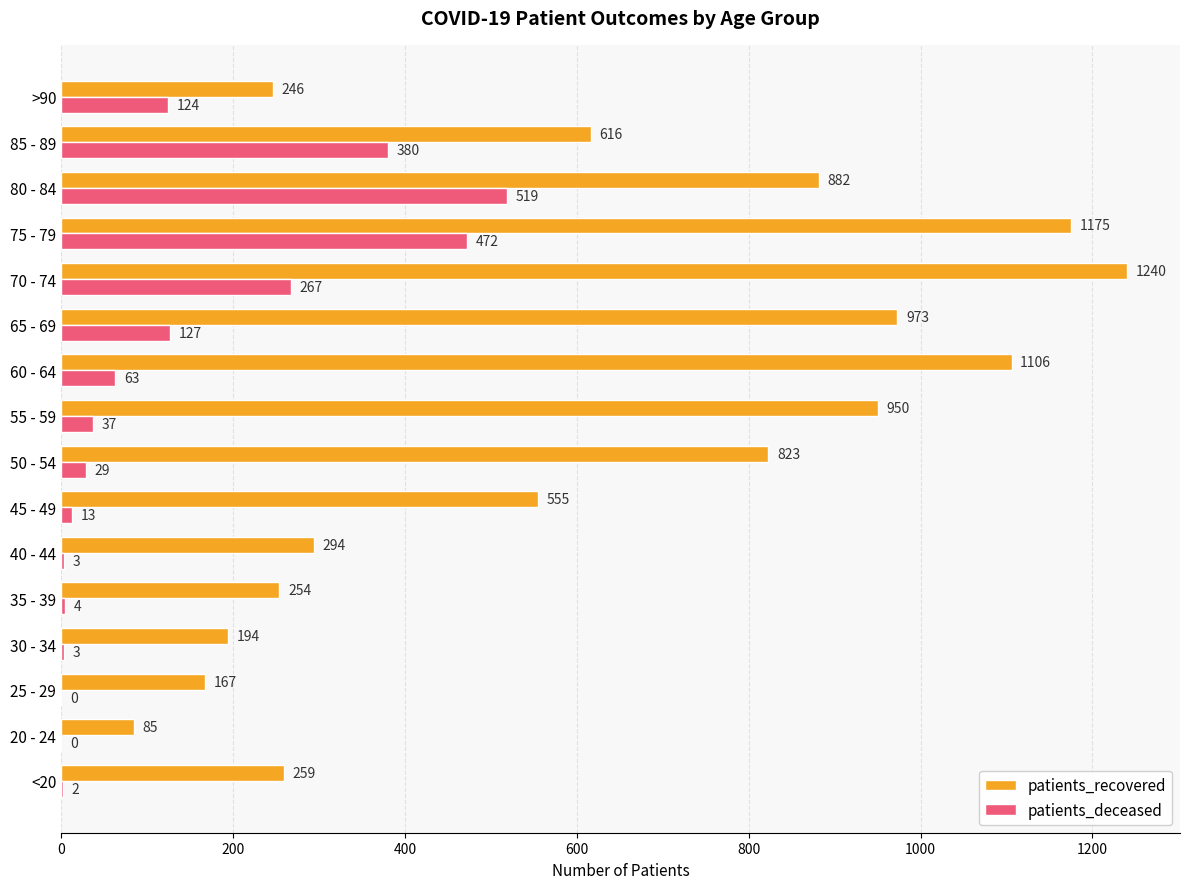

What is the sum of the patients_recovered values at 50 - 54 and 30 - 34?

1017